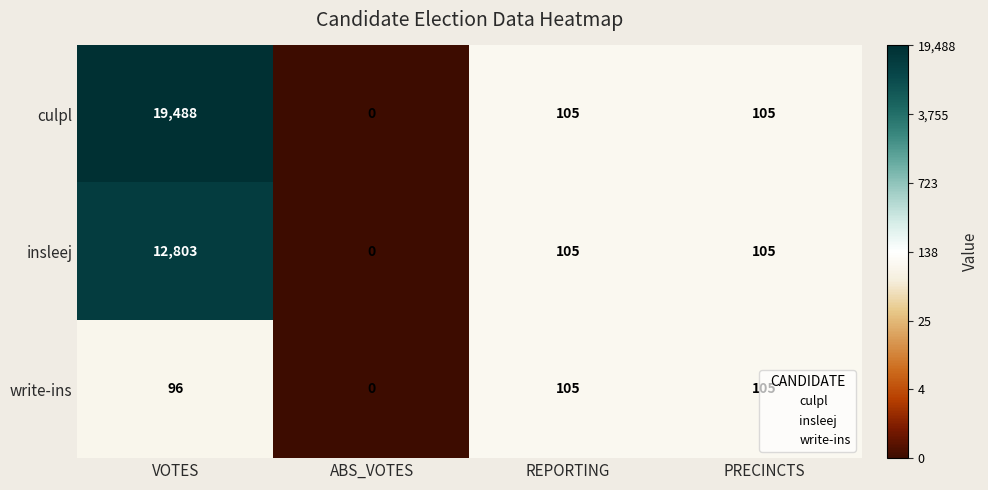

What is the total value across all series at PRECINCTS?

315